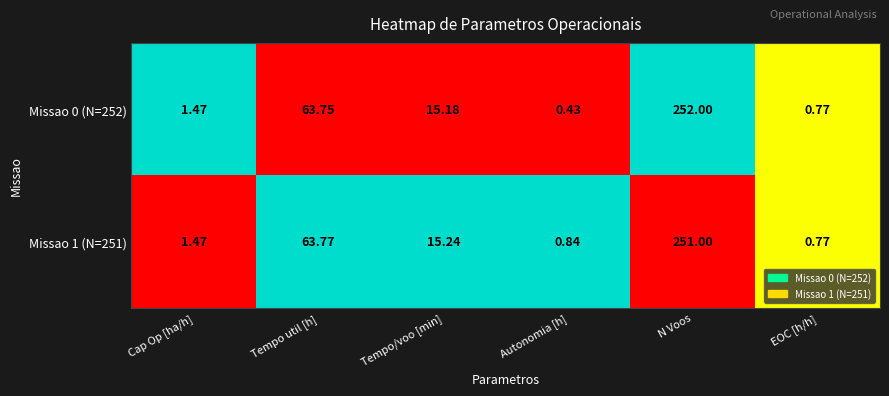

Is the value of Missao 1 (N=251) at Autonomia [h] greater than the value of Missao 0 (N=252) at Tempo util [h]?

No